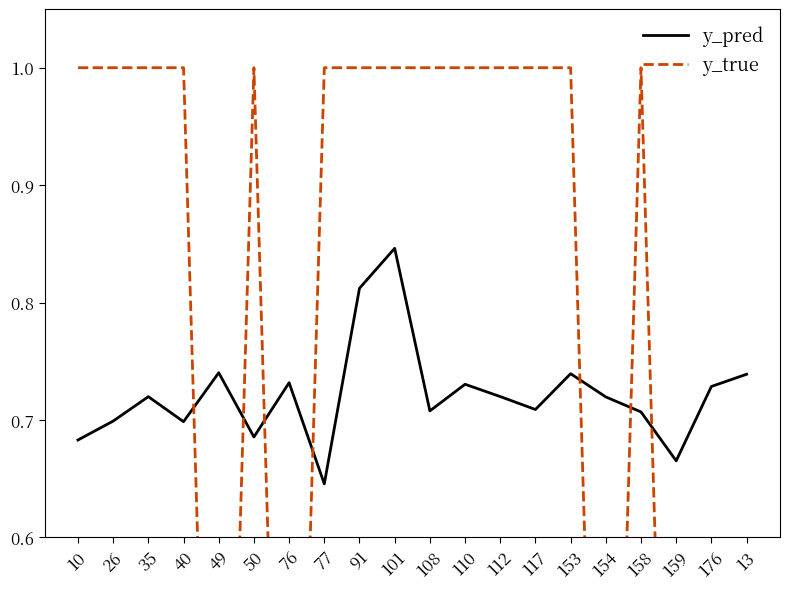

At which label does y_true reach its minimum?

49